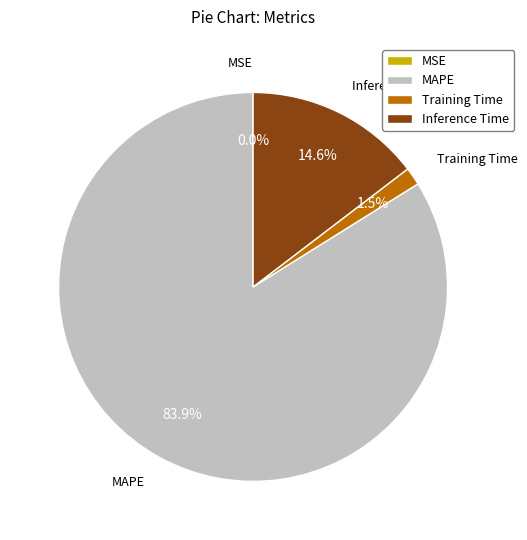

Does any single category account for the majority?

Yes